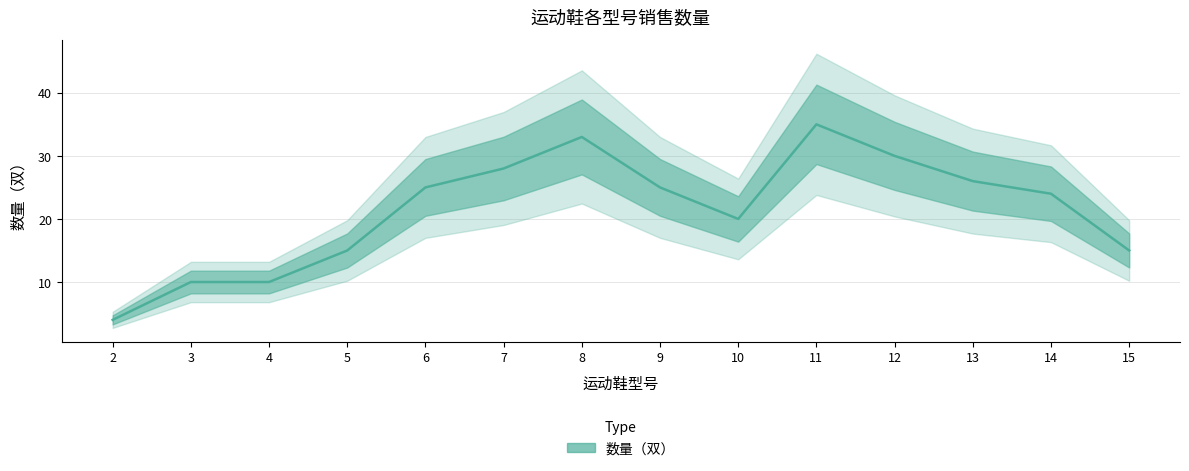

How many interior local valleys (lower than both neighbors) does the data have?

1